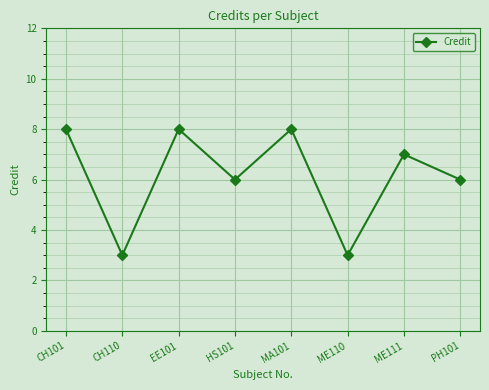

The value at HS101 is 10. True or false?

False